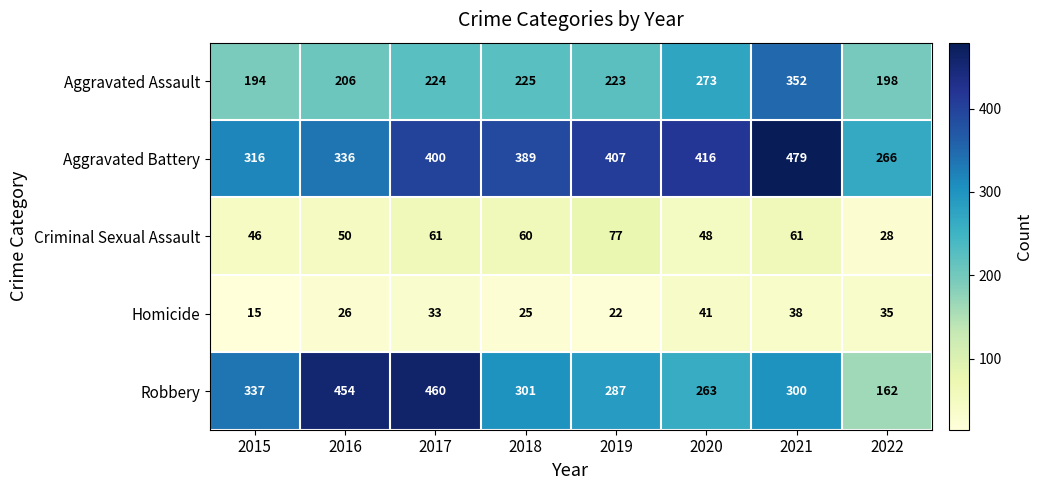

What is the difference between the Aggravated Battery values at 2019 and 2021?

72